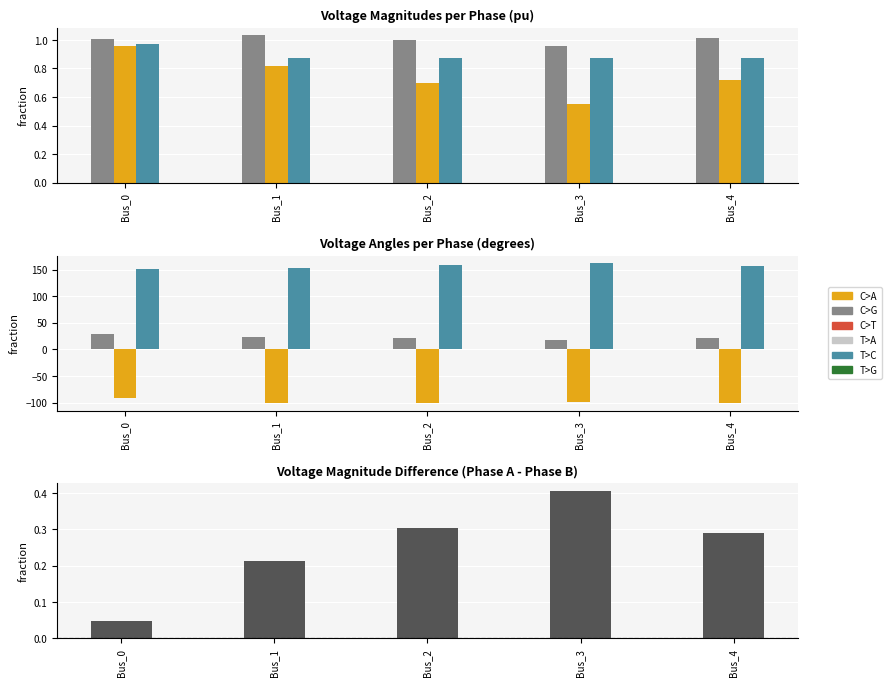

How many categories are shown in the chart?

5